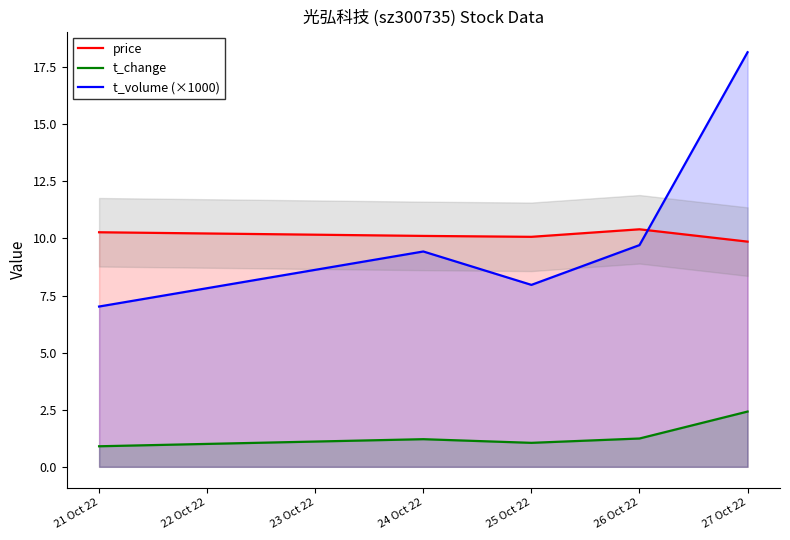

Is it true that t_volume (×1000) equals 16.0 at 24 Oct 22?

False